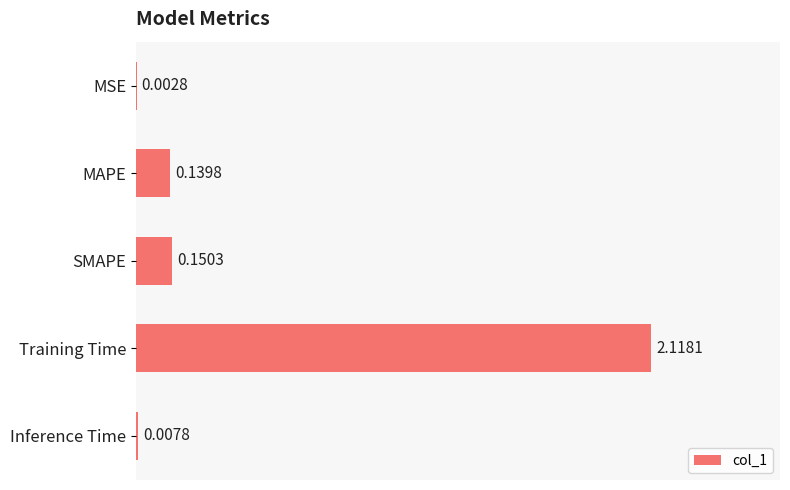

Which category has the highest value across all series?

Training Time